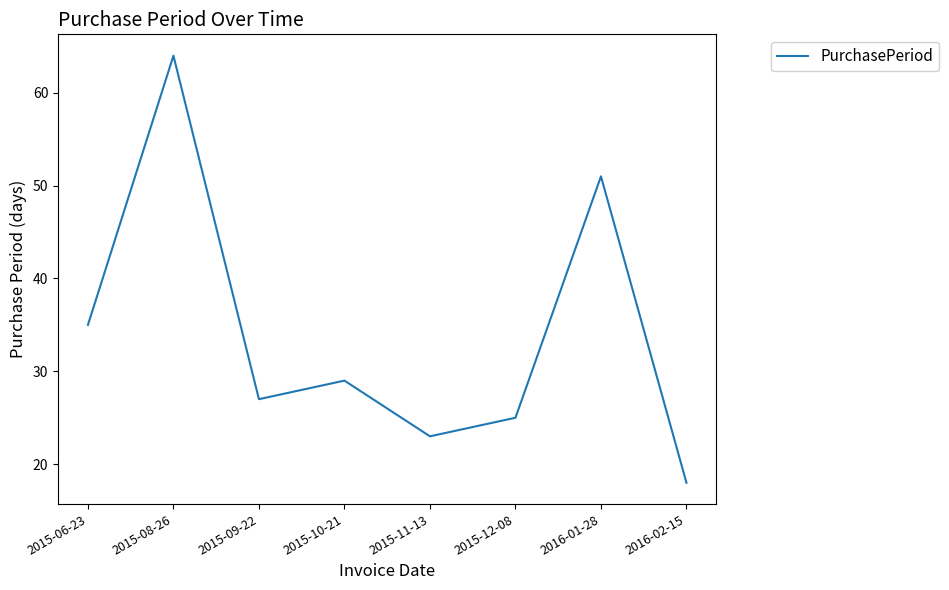

Where is the first local maximum?

2015-08-26